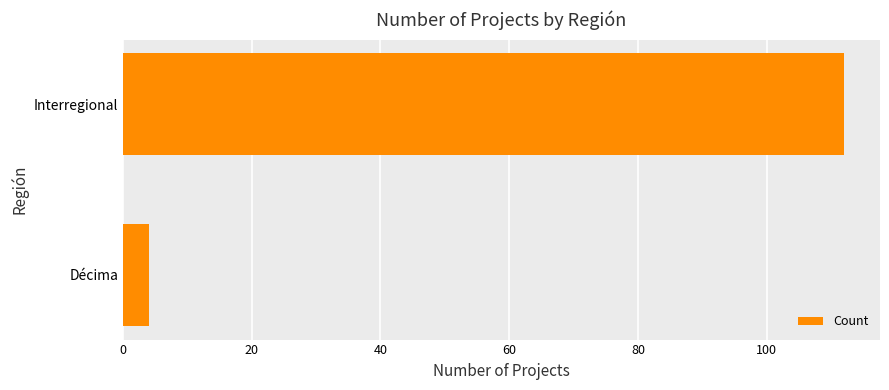

Reading bottom to top, what are all the values shown in this chart?

4	112